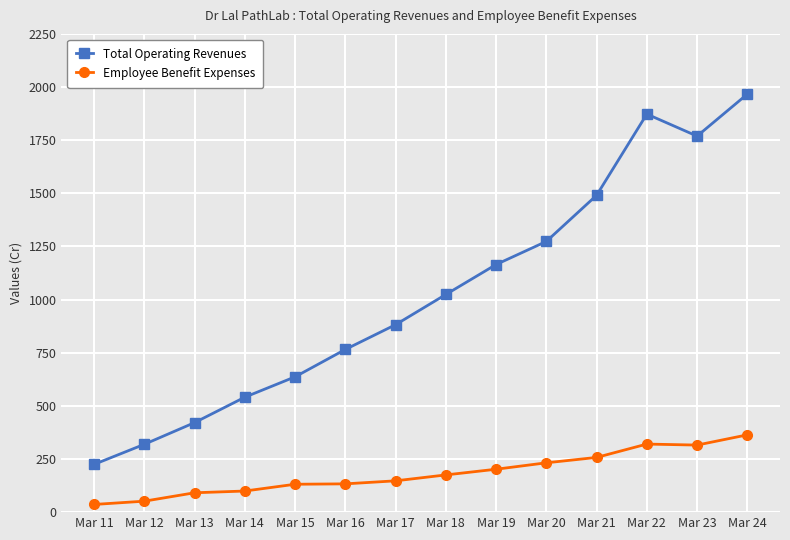

At Mar 20, list the series in order from largest to smallest.

Total Operating Revenues, Employee Benefit Expenses